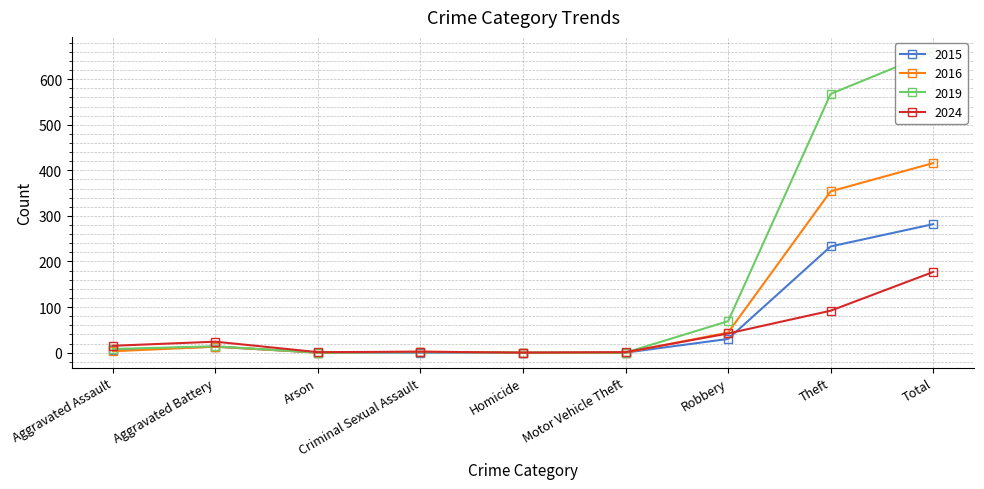

At how many categories does at least one series exceed 624?

1